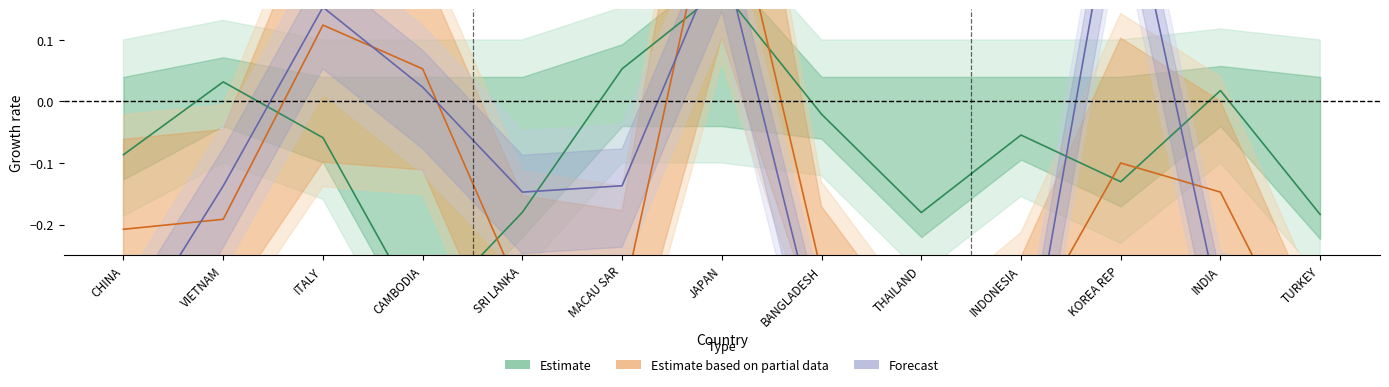

At how many categories does at least one series exceed 0?

7